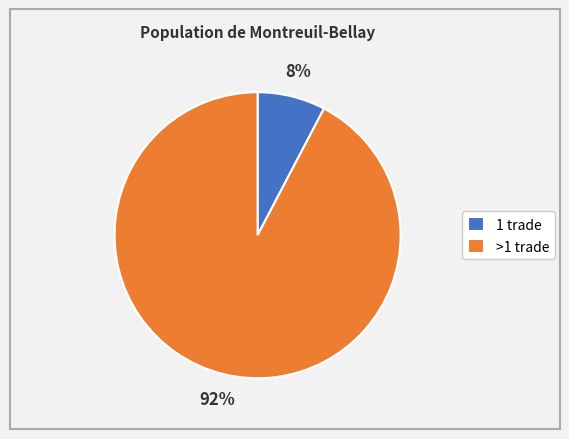

Which has a higher value, >1 trade or 1 trade?

>1 trade